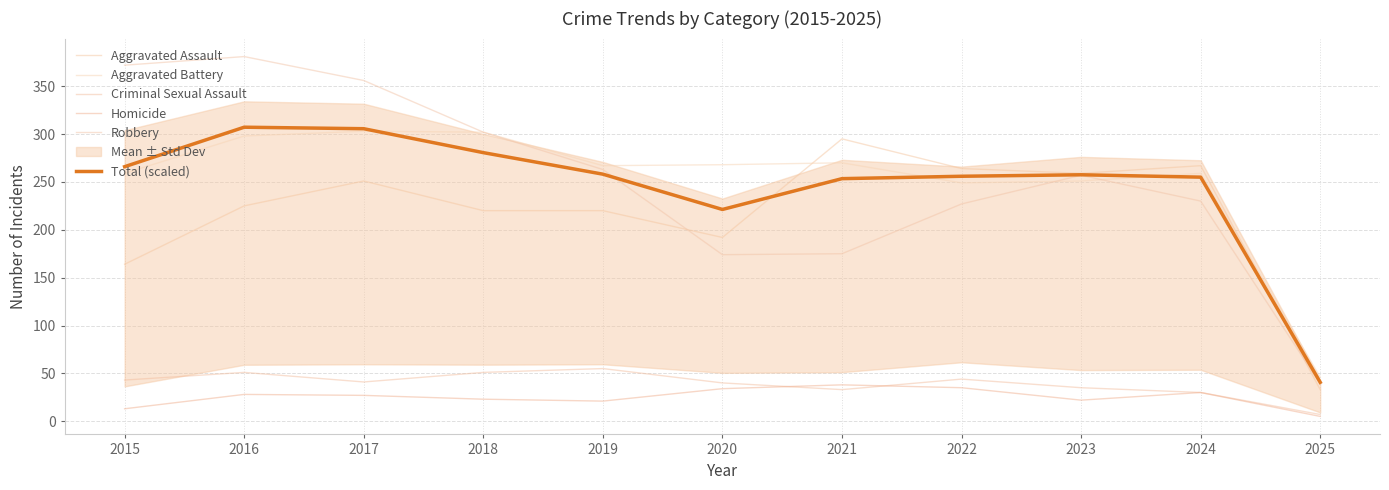

Rank the series by their maximum value, from lowest to highest.

Homicide, Criminal Sexual Assault, Aggravated Assault, Aggravated Battery, Total (scaled), Robbery